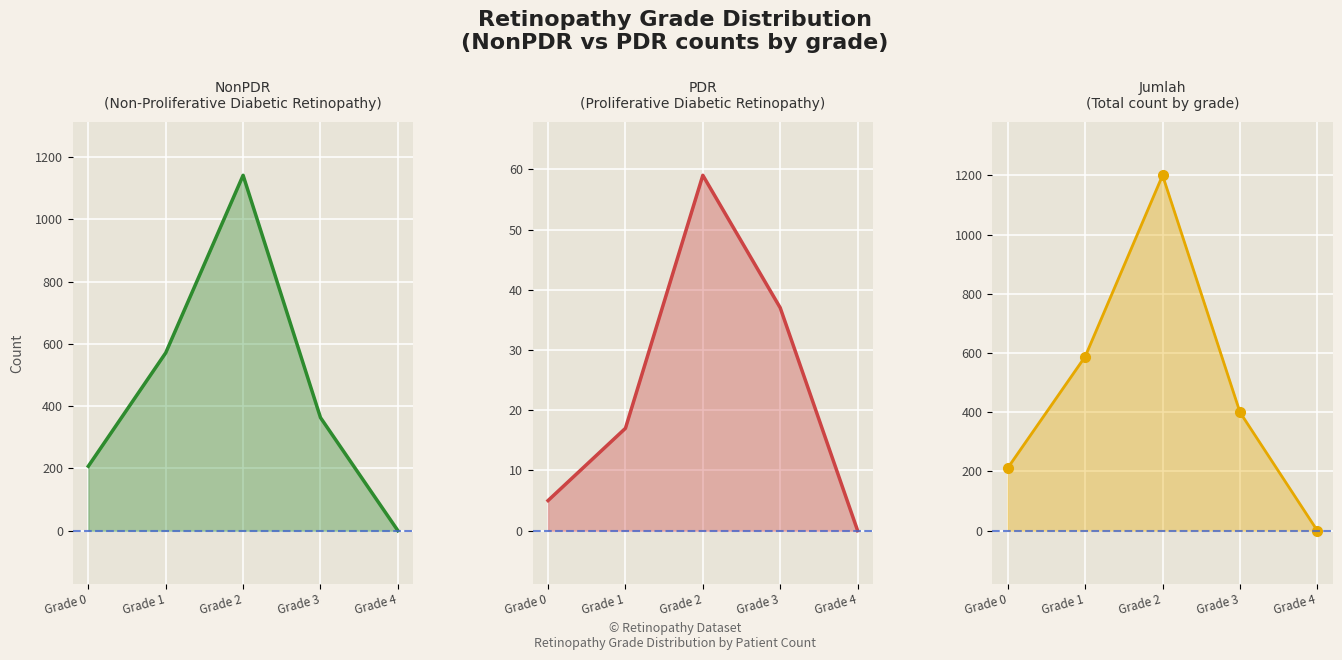

Is it true that NonPdr_line equals 0 at Grade 4?

True